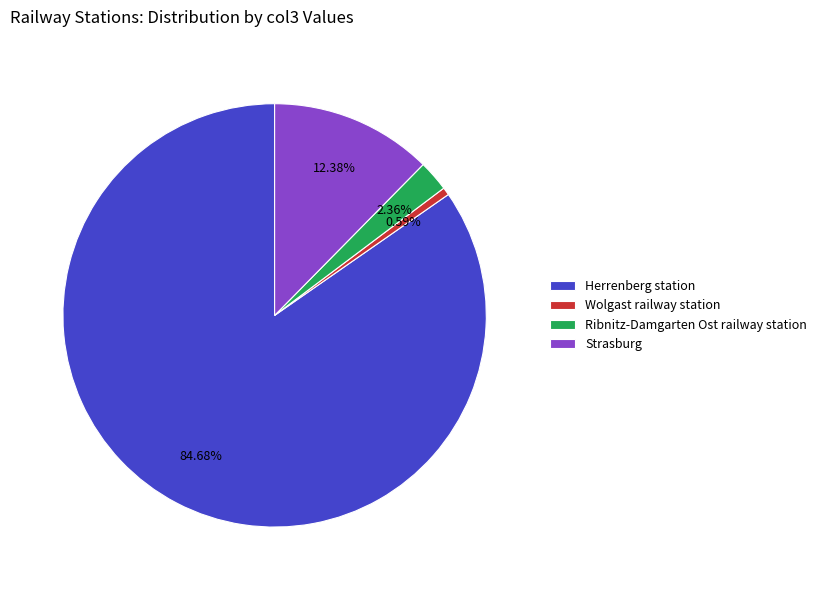

To the nearest percent, what is the average slice percentage?

25%